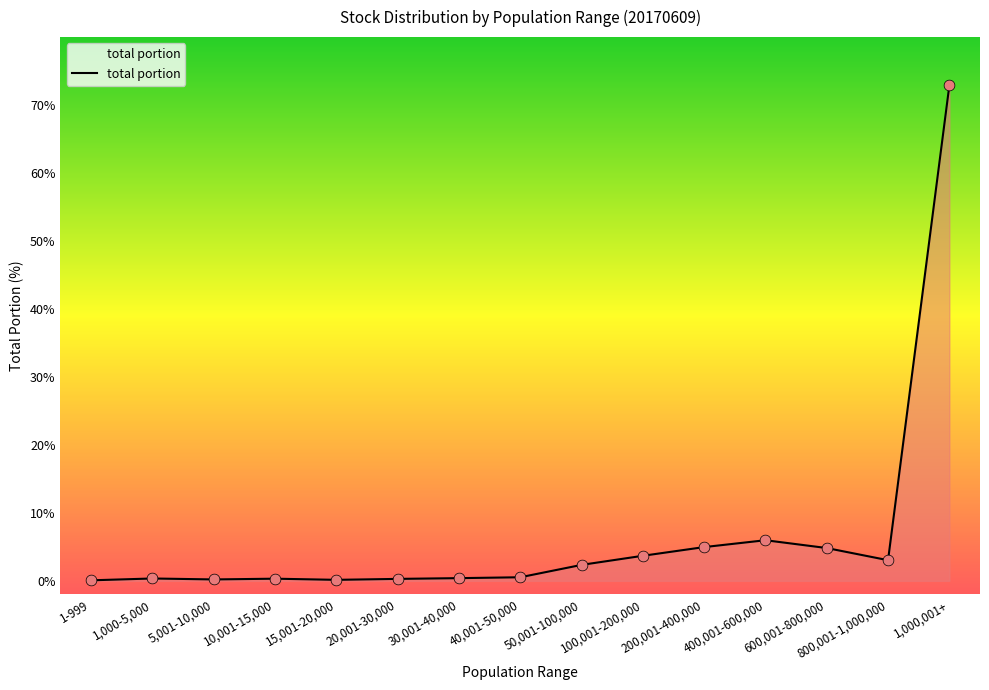

Between 50,001-100,000 and 600,001-800,000, which is larger?

600,001-800,000